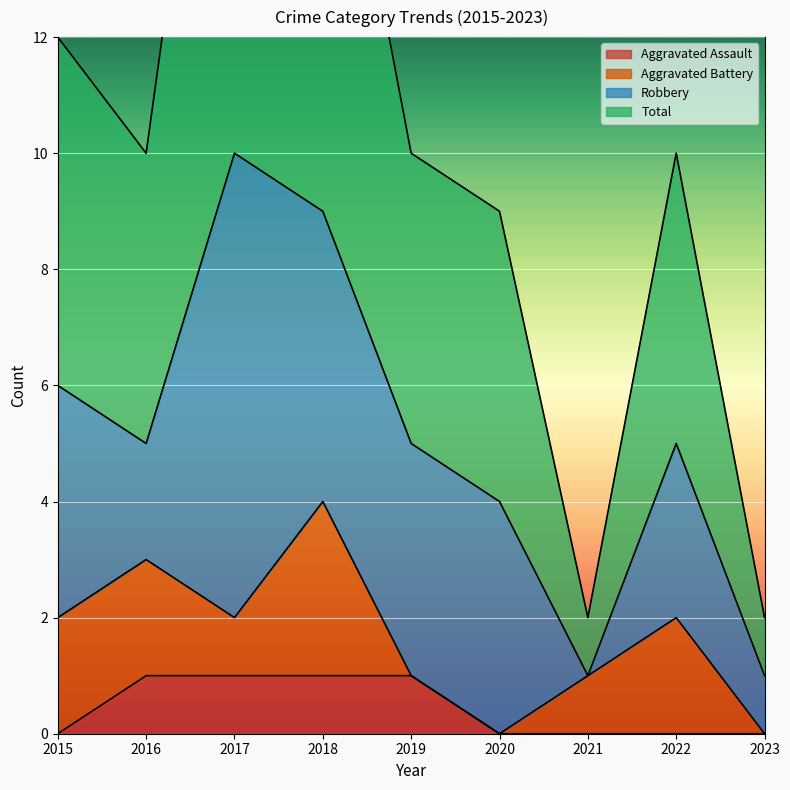

What is the total value across all series at 2020?

9